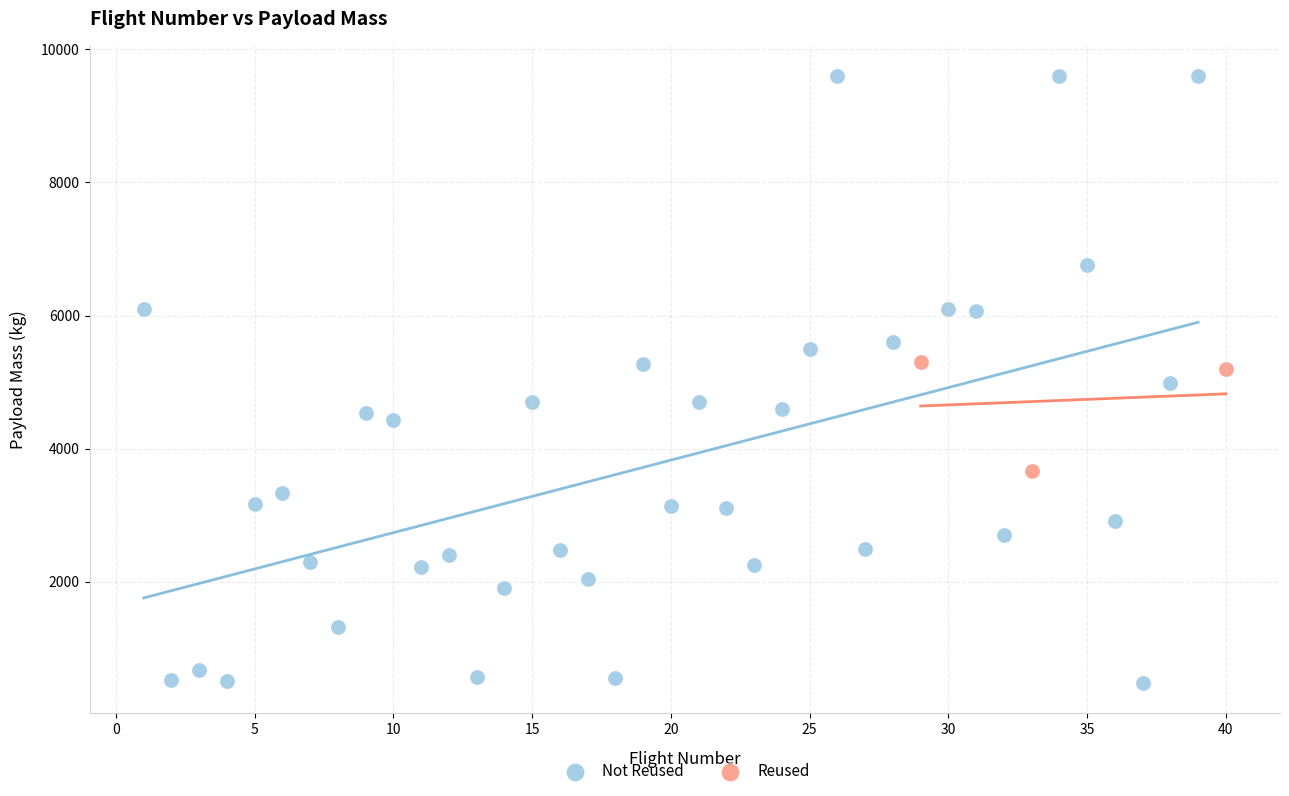

Which series has the largest Y range (max minus min)?

Not Reused